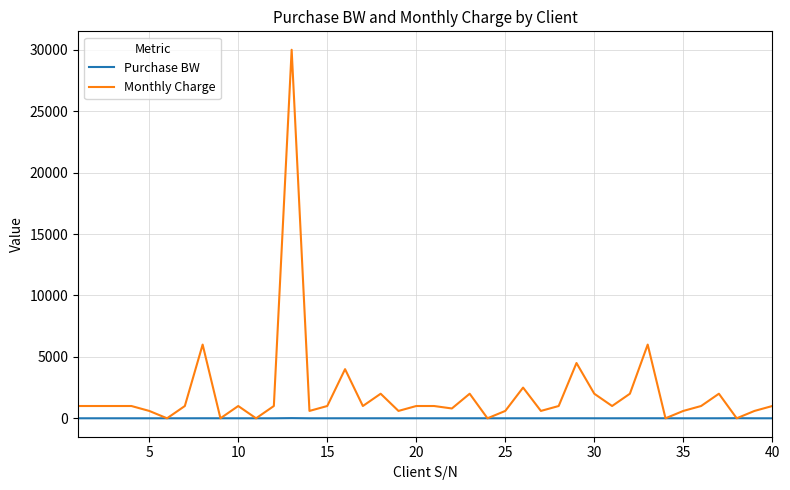

Count the number of categories in the chart.

40